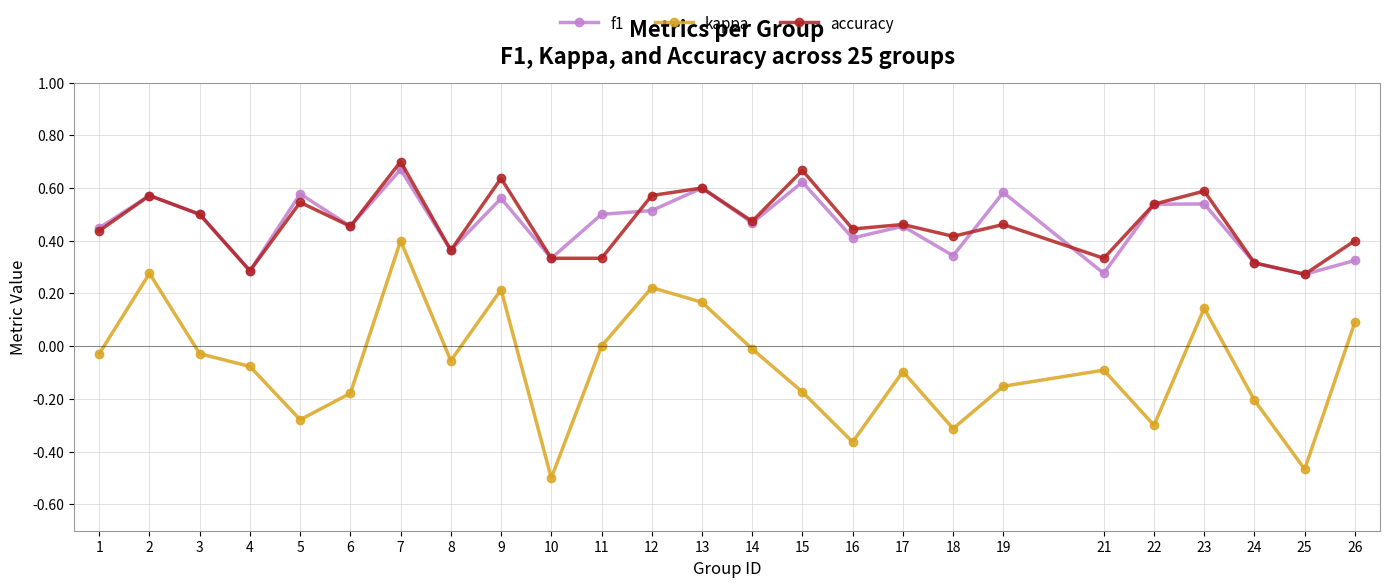

True or false: f1 has more than 0 interior local peaks.

True